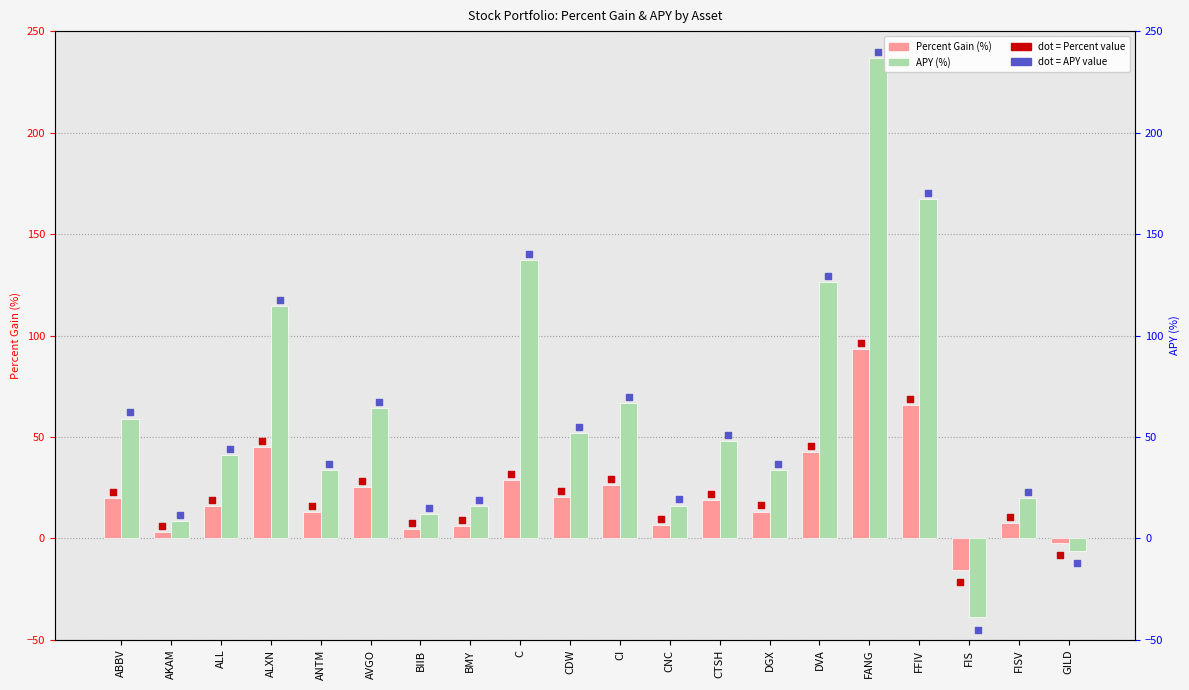

Is the value of Percent at FIS greater than the value of APY at AVGO?

No